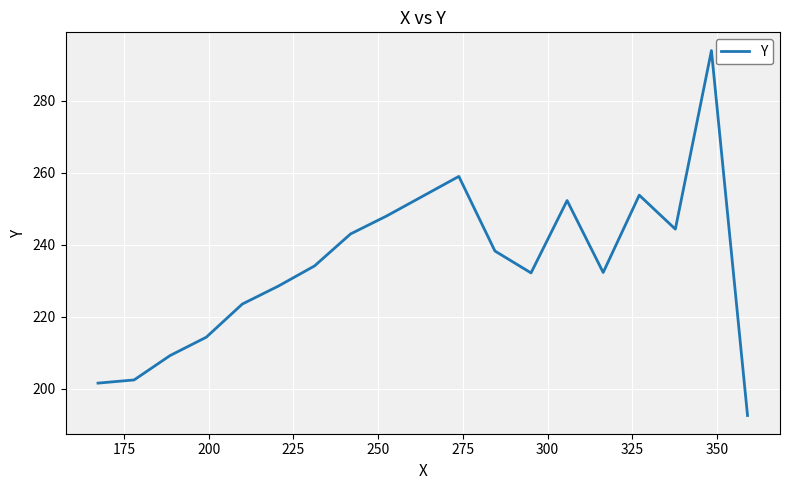

What is the difference between the maximum and minimum values?

101.5